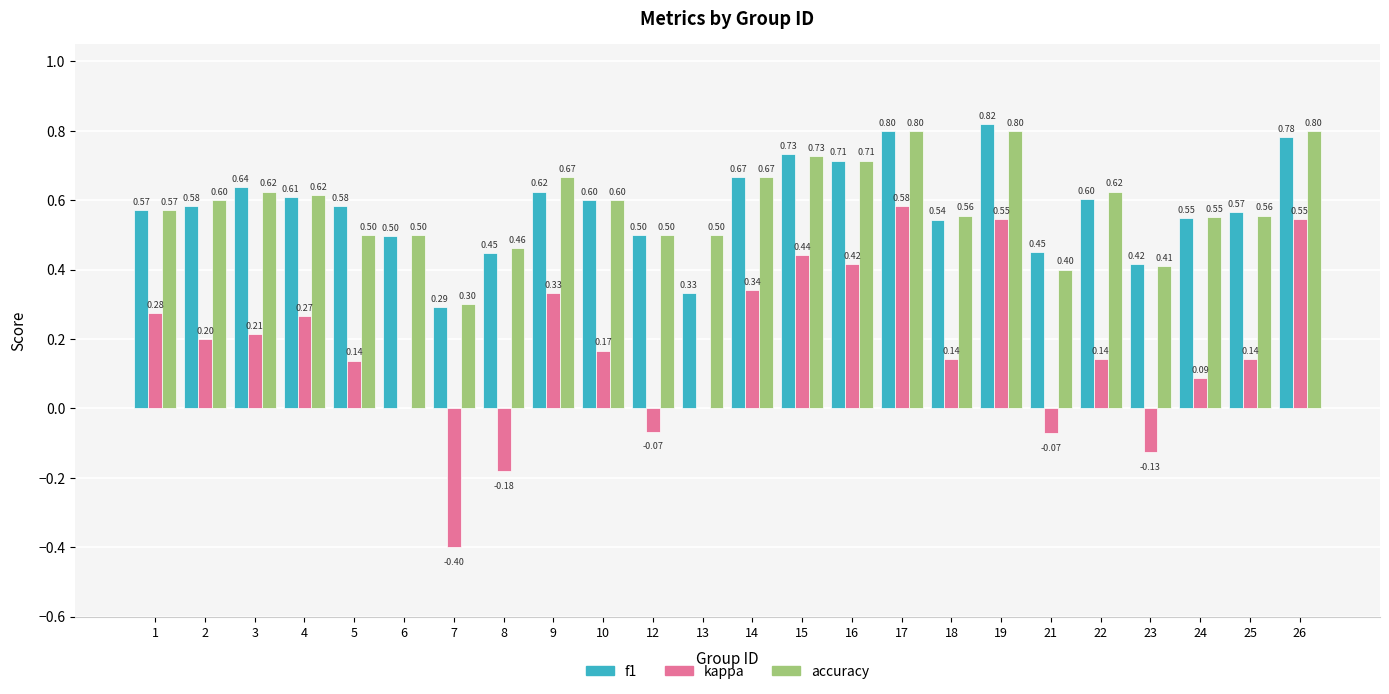

How many distinct data groups are displayed?

3